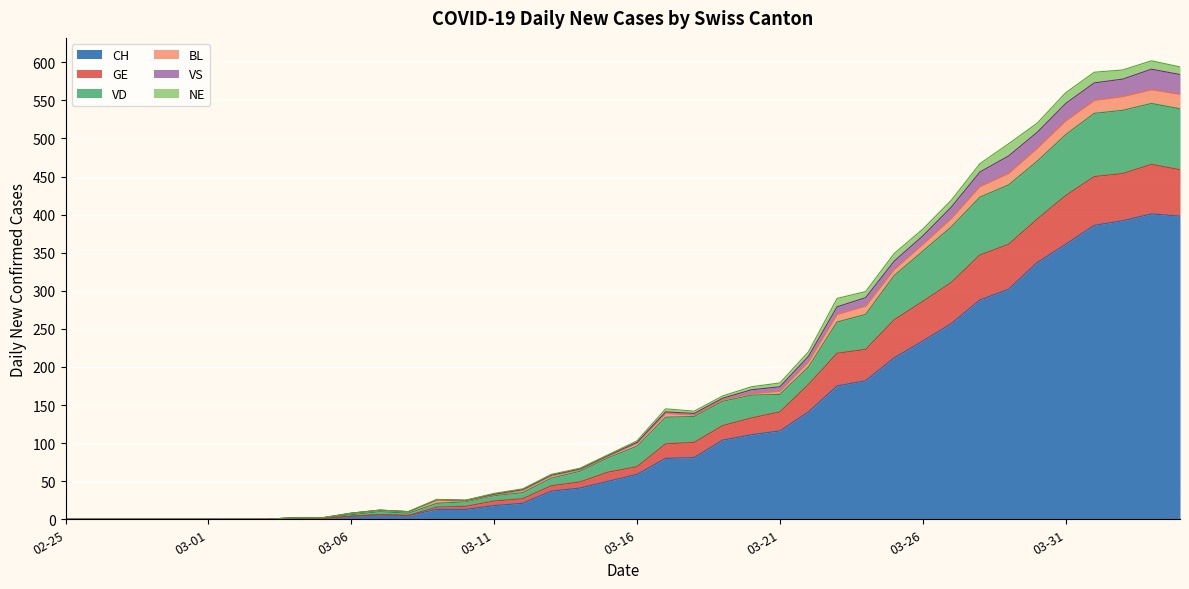

What is the label of the 29th point from the left?

2020-03-24